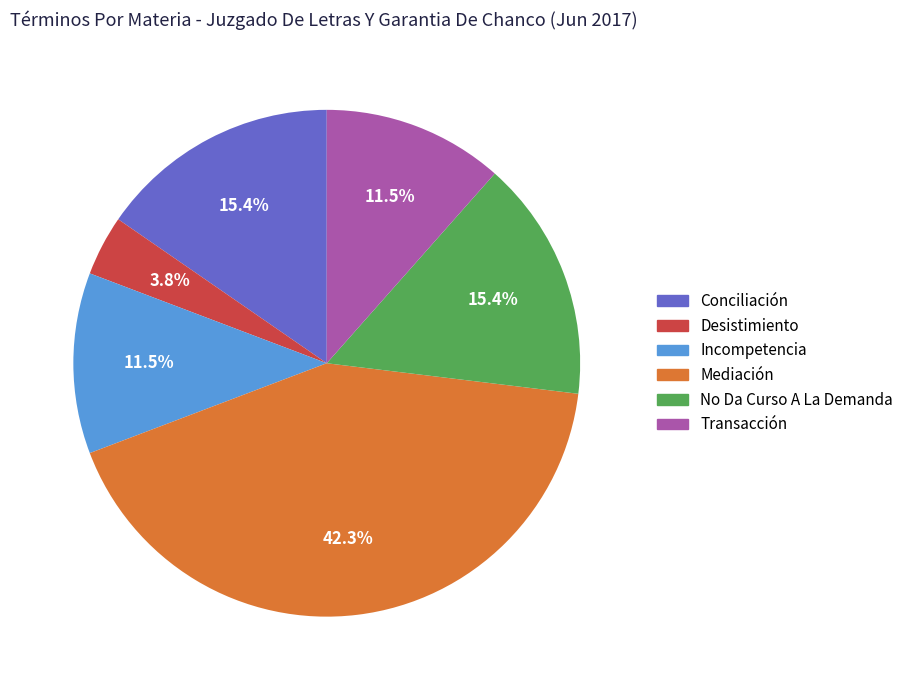

How many segments does this pie chart have?

6